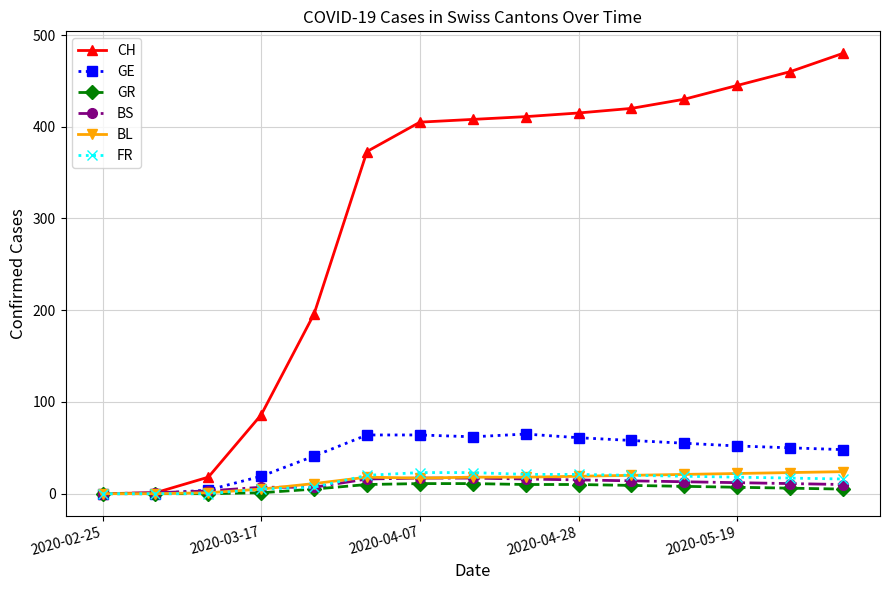

Which series has the widest spread of values?

CH